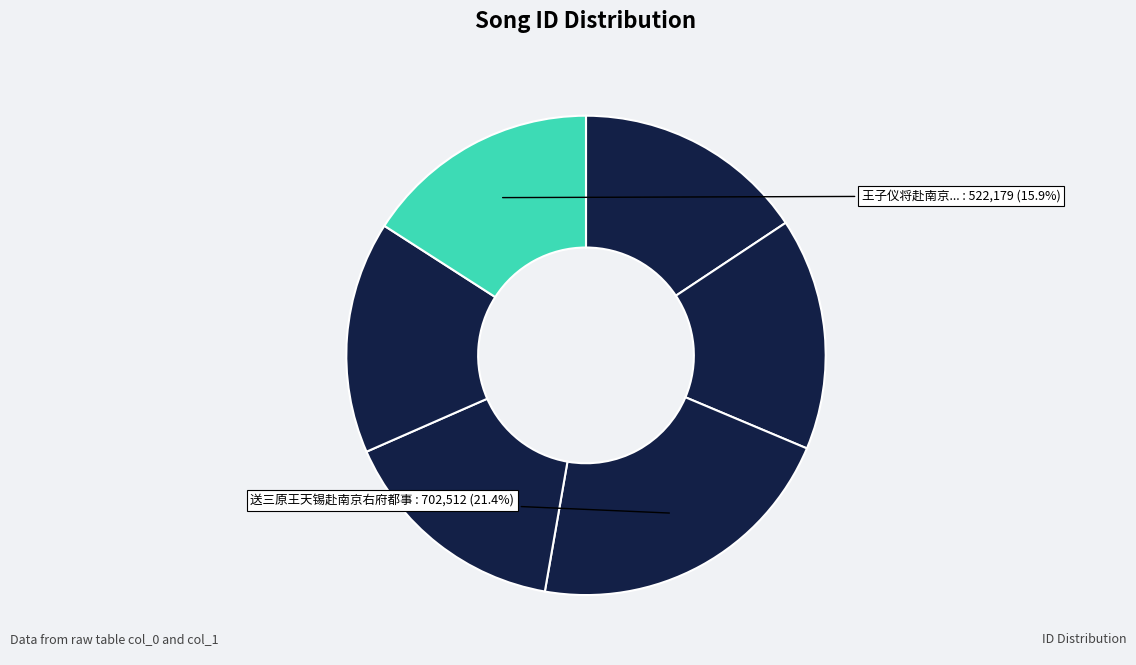

How many slices are in this pie chart?

6